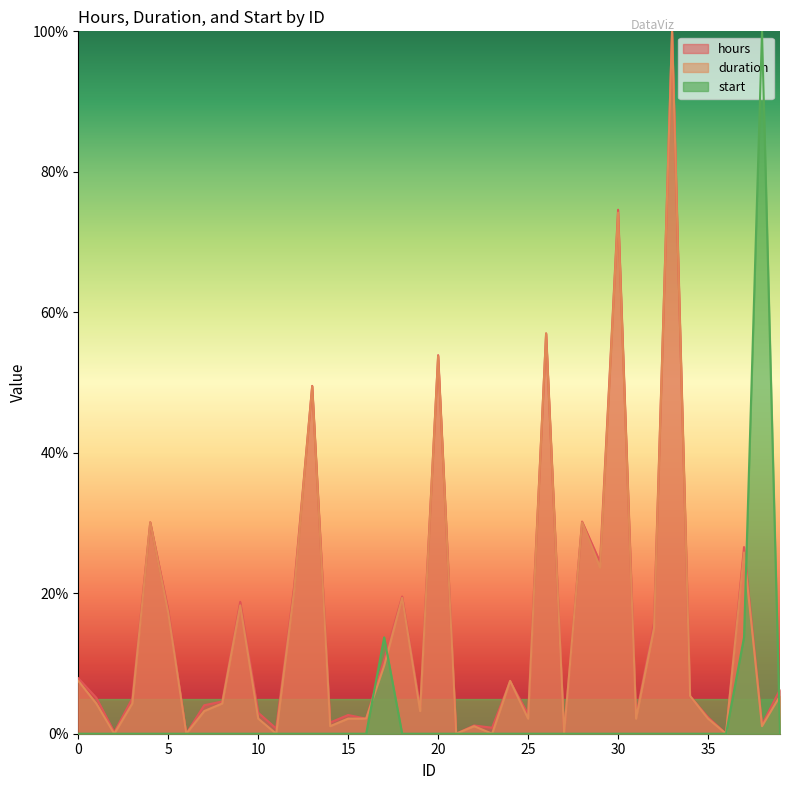

Is it true that duration equals 3.2 at 19?

True